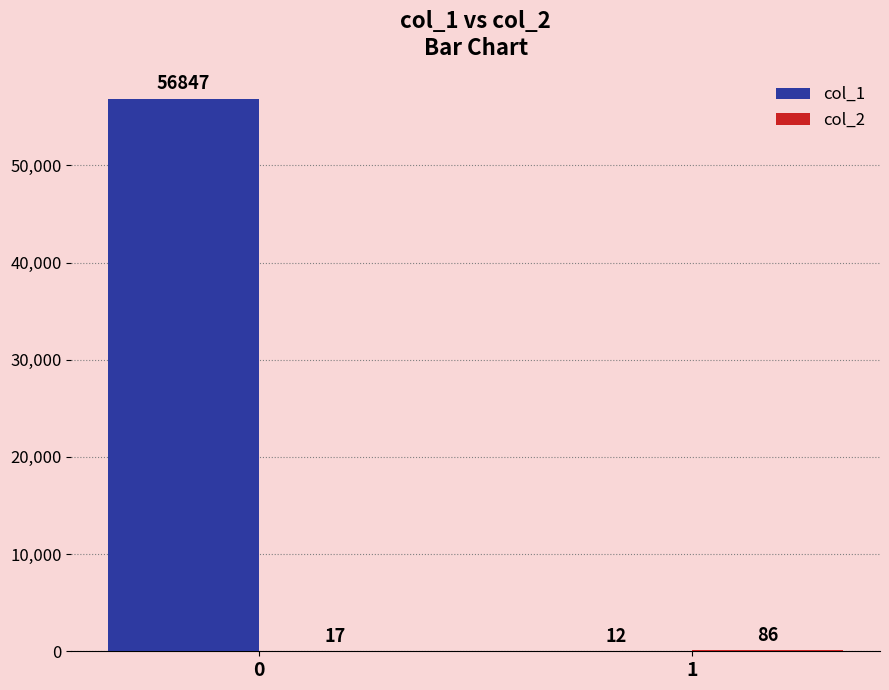

What is the average value of the col_1 series?

28430